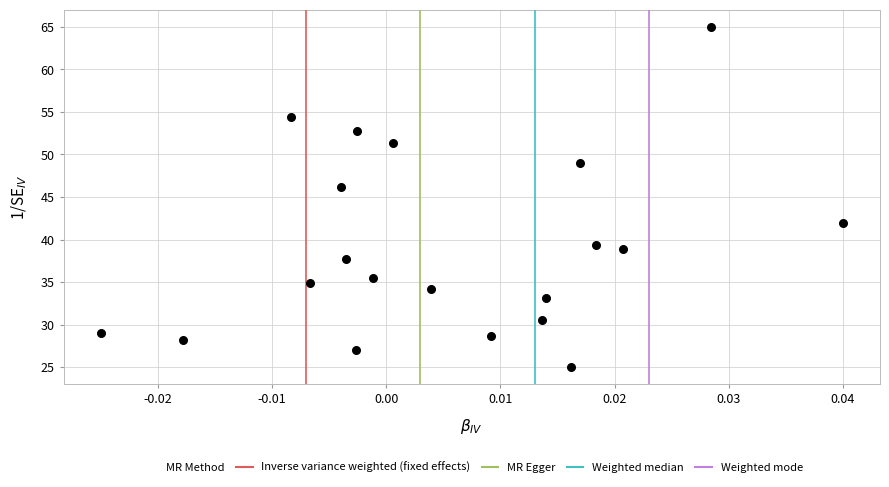

What Y value in the scatter plot is closest to 45?

46.2